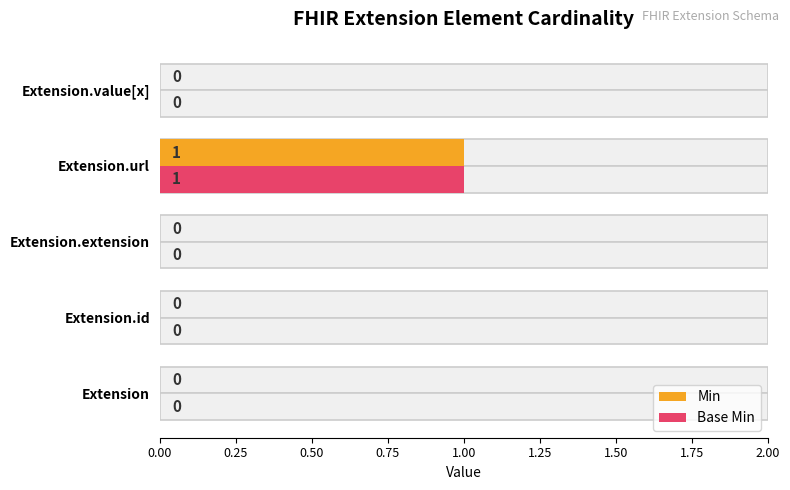

What is the total value across all series at Extension.url?

2